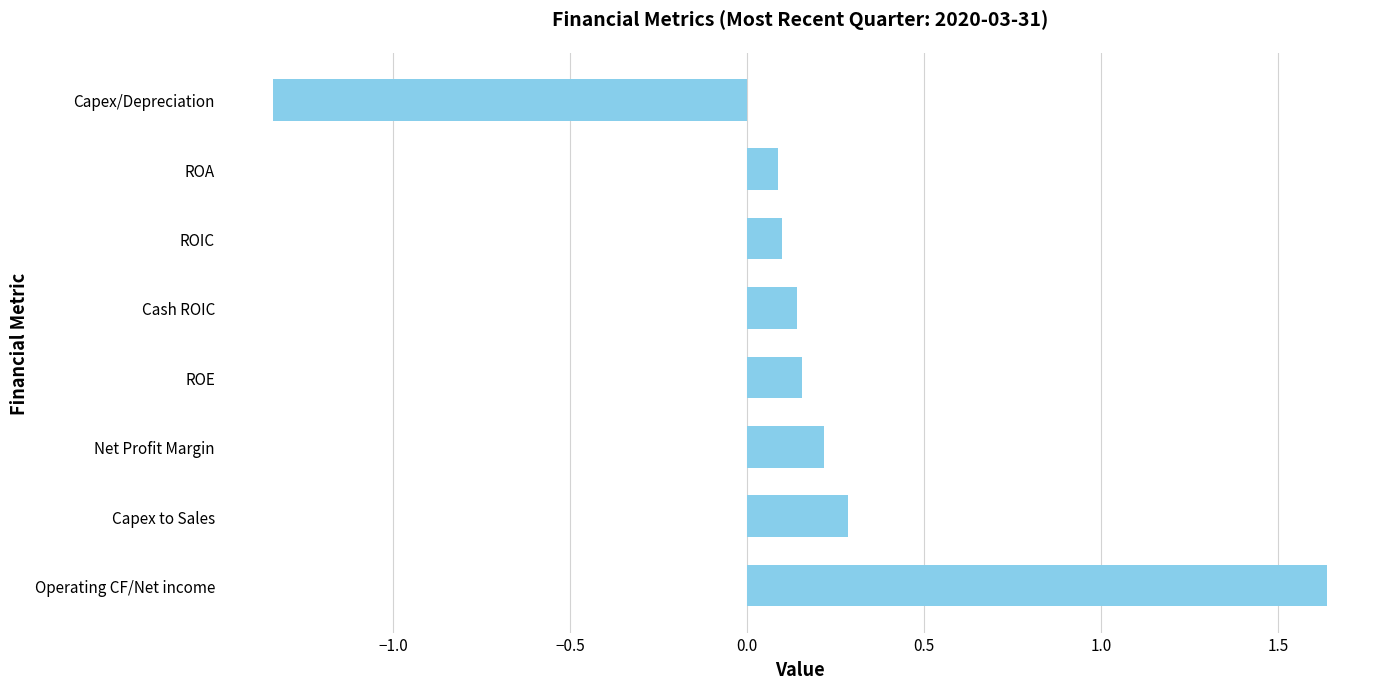

What is the difference between the values at Cash ROIC and Operating CF/Net income?

1.5